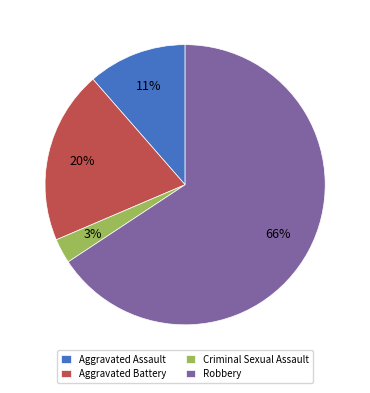

To the nearest percent, what portion does Aggravated Assault represent?

11%